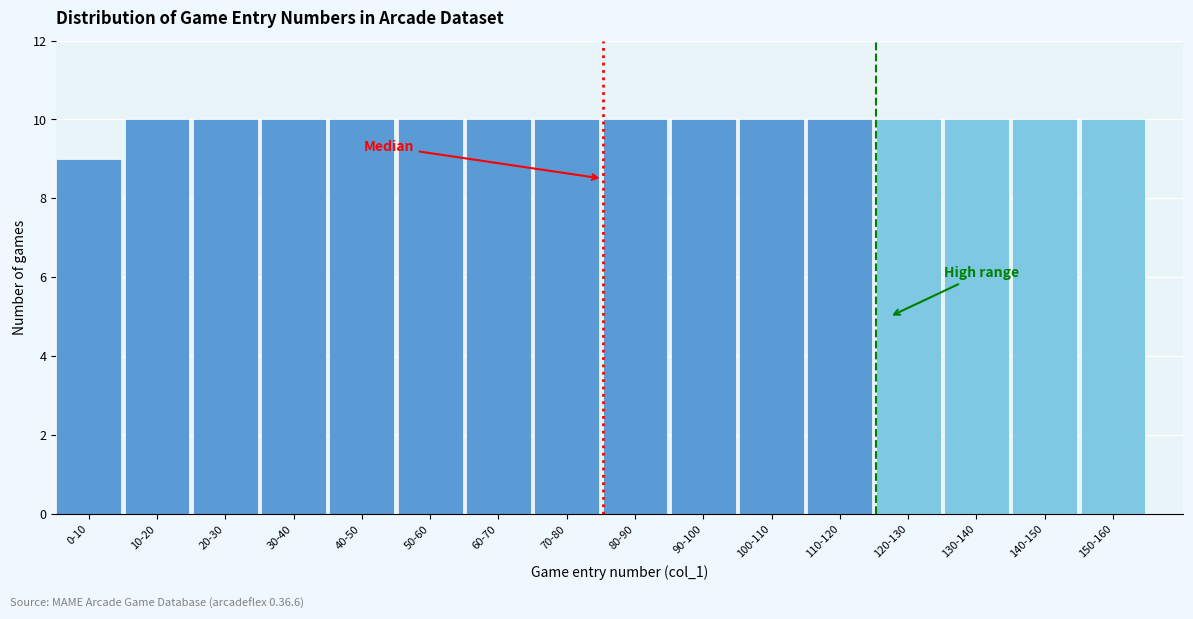

Reading left to right, what are all the values shown in this chart?

0-10=9	10-20=10	20-30=10	30-40=10	40-50=10	50-60=10	60-70=10	70-80=10	80-90=10	90-100=10	100-110=10	110-120=10	120-130=10	130-140=10	140-150=10	150-160=10